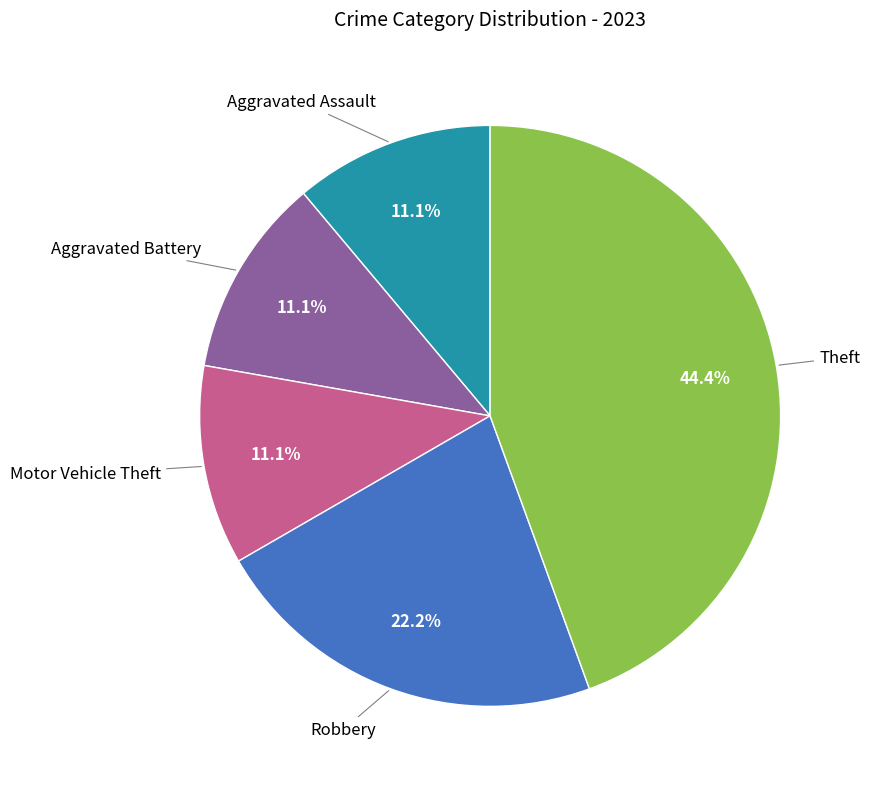

Does any single category account for the majority?

No